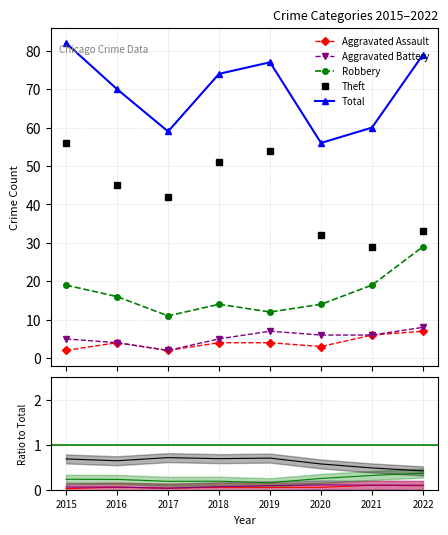

In Theft, how many points are lower than both neighbors (excluding endpoints)?

2